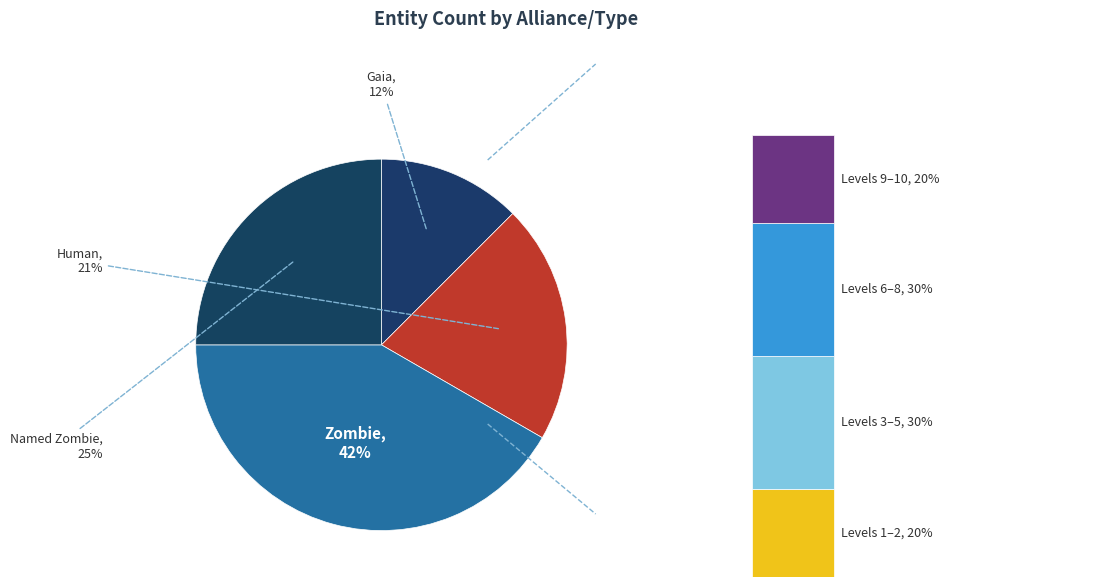

Approximately how many times larger is the value at Named Zombie compared to Zombie?

0.6